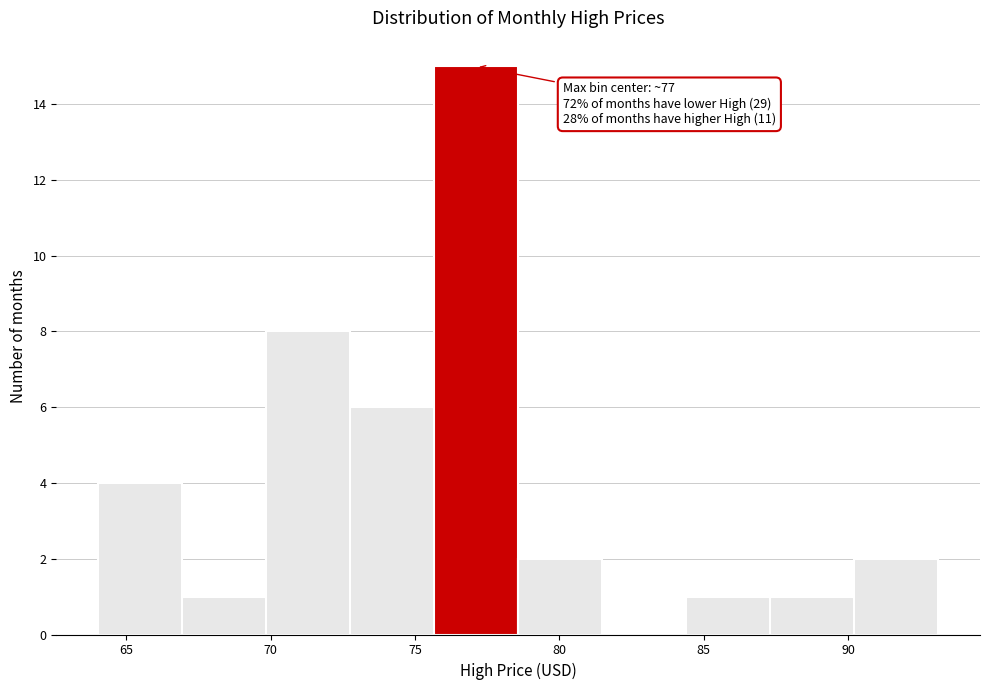

Which range on the x-axis has the tallest bar?

75.5 to 78.5